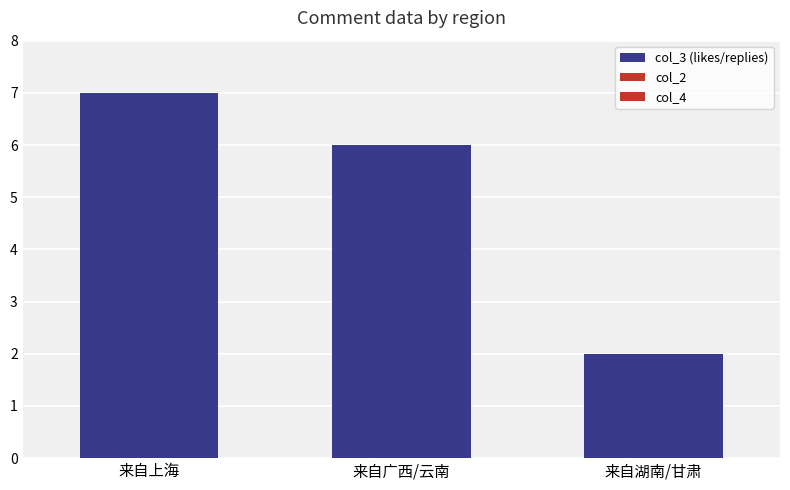

Reading left to right, transcribe all the data shown in this chart.

col_3 (likes/replies): 7	6	2
col_2: 0	0	0
col_4: 0	0	0